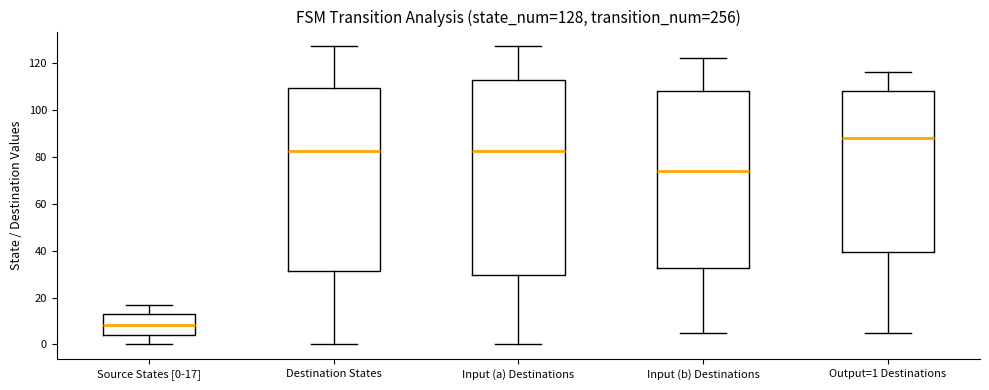

Which box's median line is the highest?

Output=1 Destinations